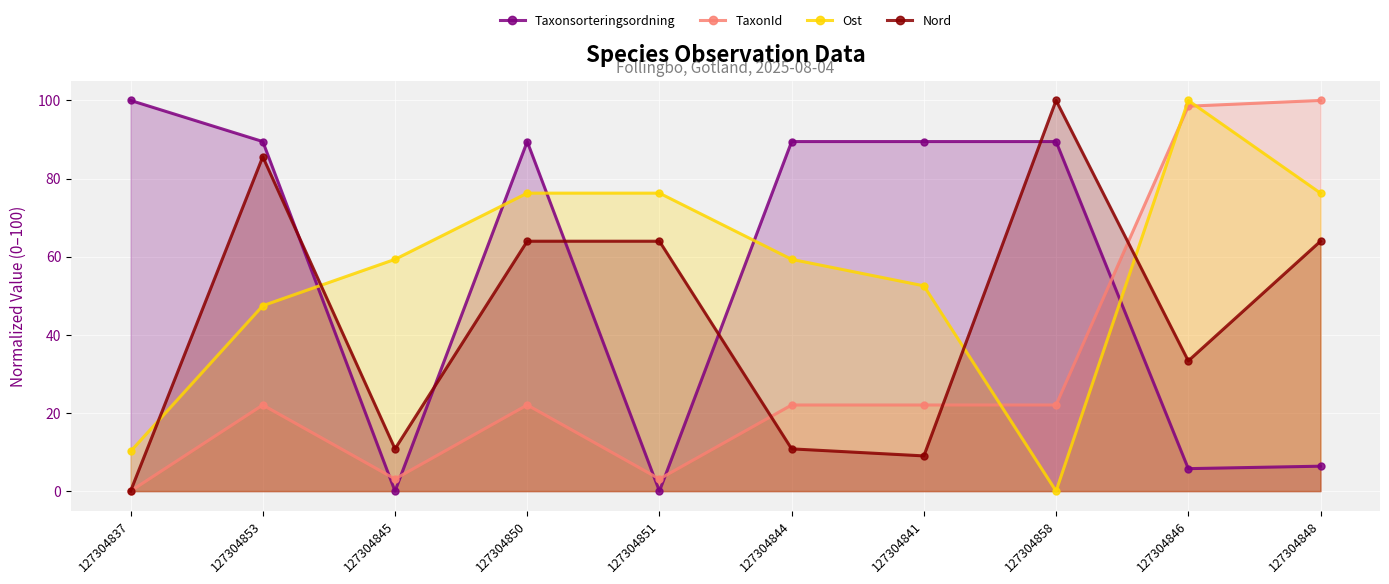

What is the total value across all series at 127304851?

143.3